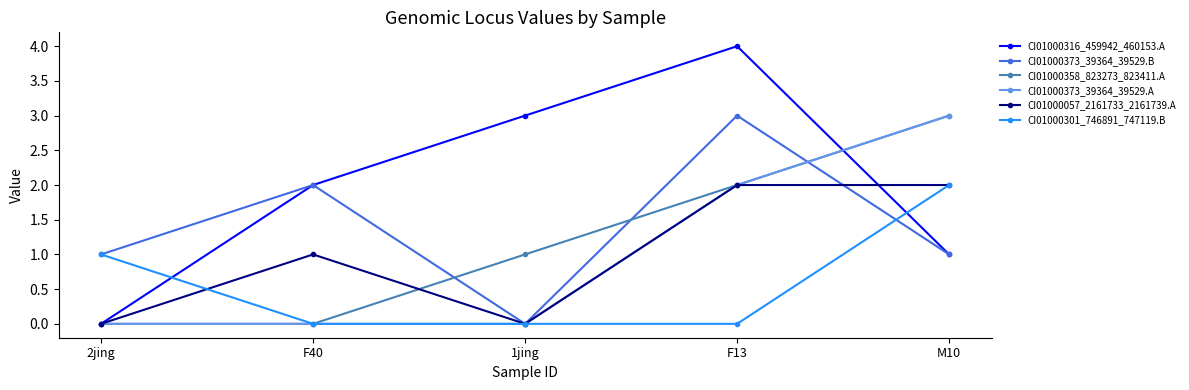

What is the difference between the maximum and minimum values in the CI01000057_2161733_2161739.A series?

2